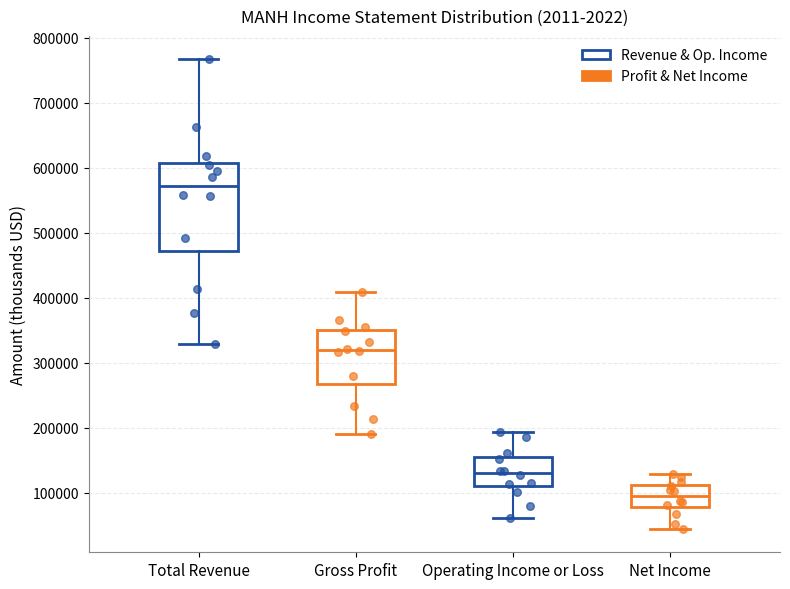

Which box's median line is the lowest?

Net Income